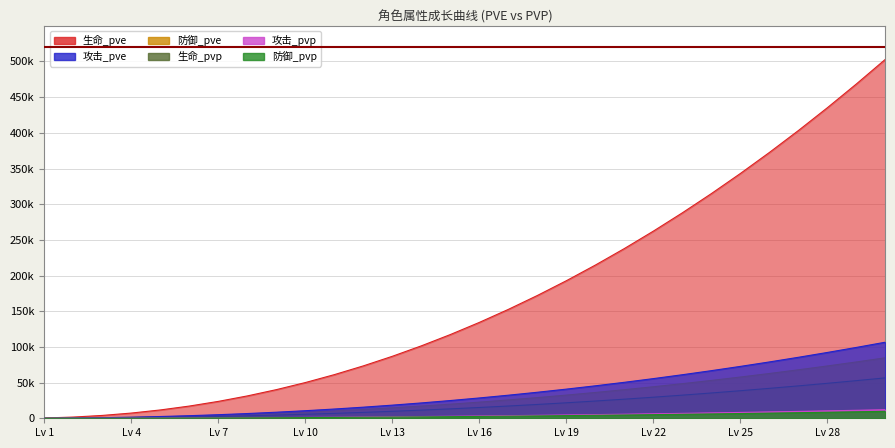

What is the difference between the maximum and minimum values in the 防御_pve series?

84714